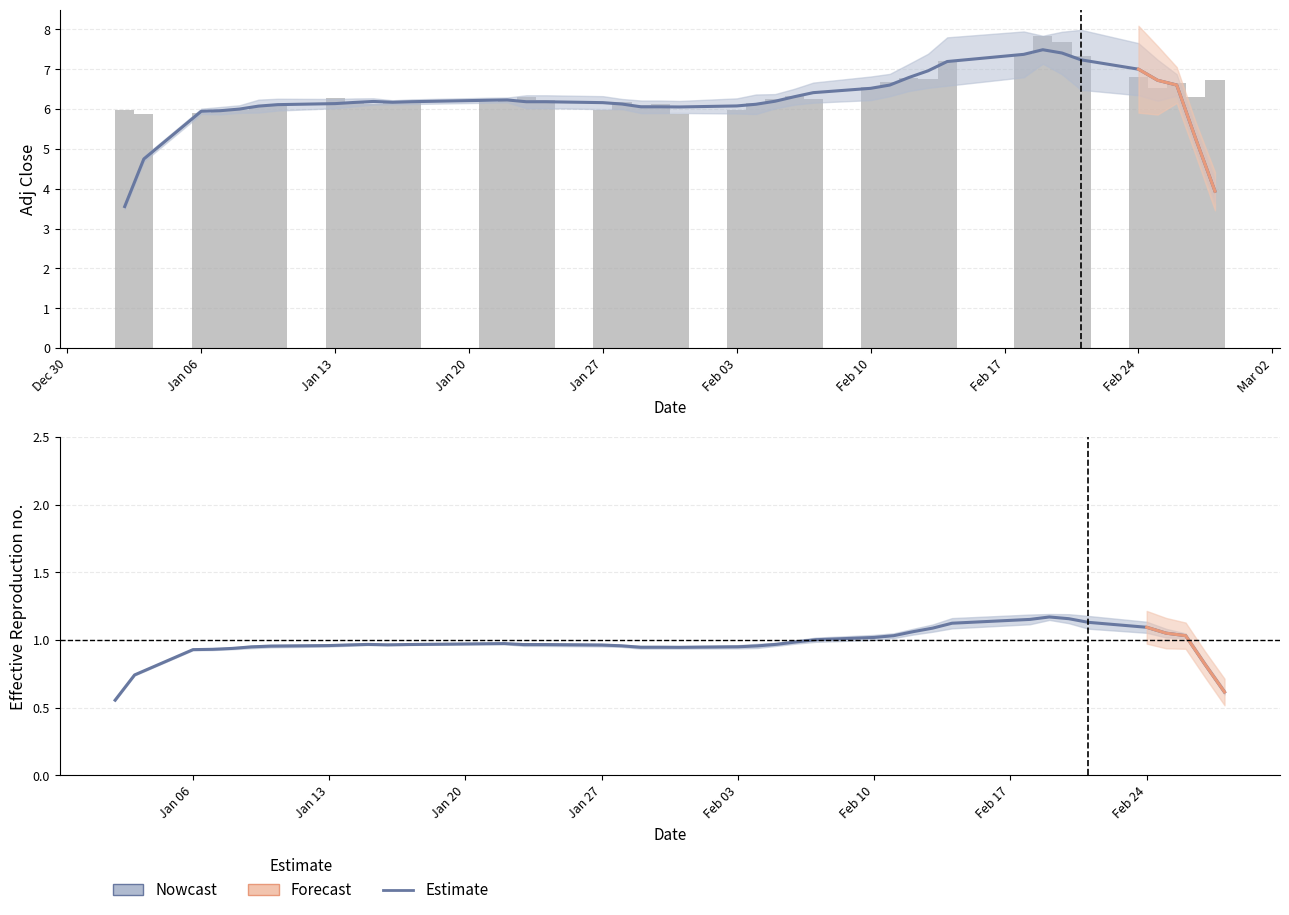

True or false: Adj Close (daily) has a value of 3.7 at 10.

False